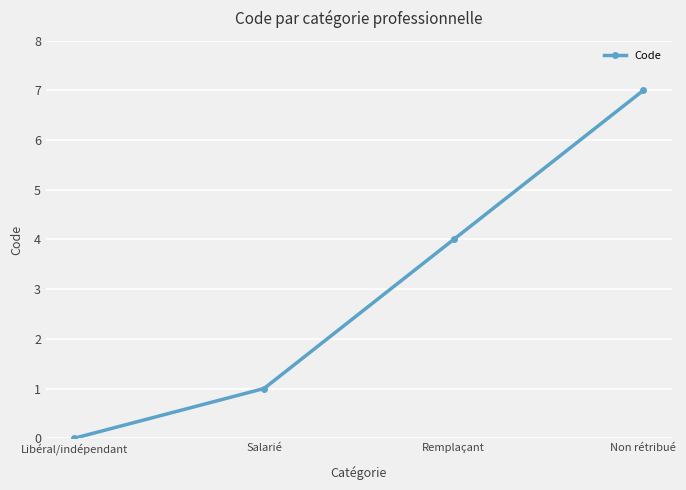

What is the sum of the values at Salarié and Non rétribué?

8